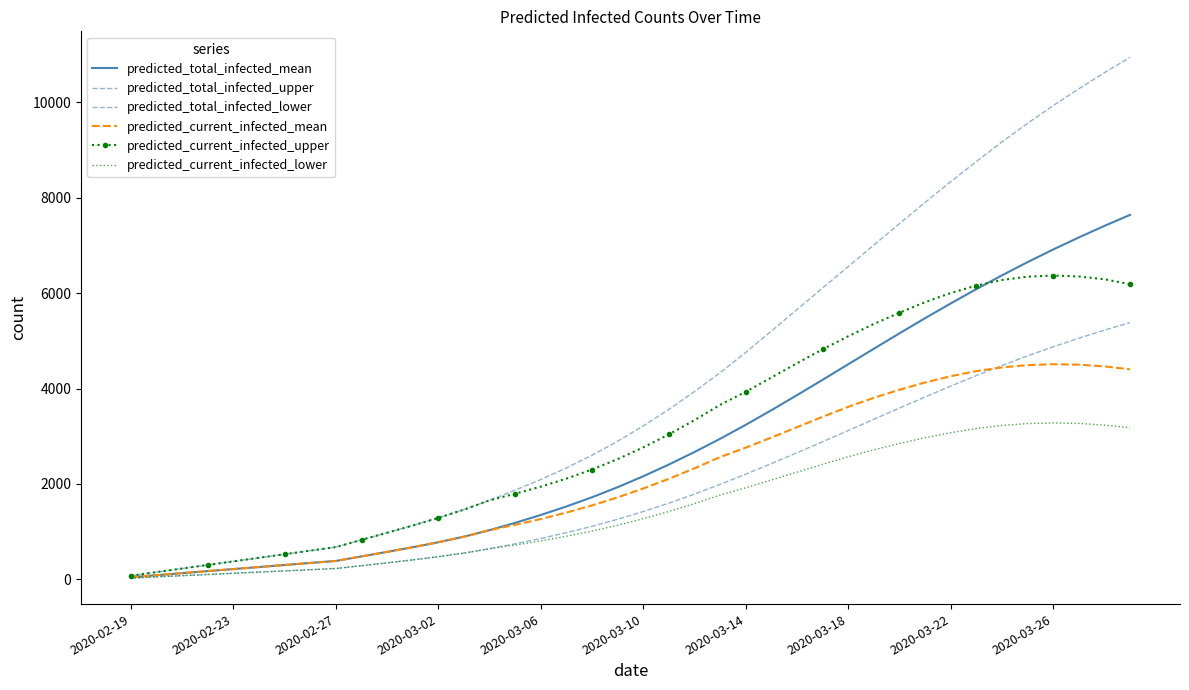

What is the maximum value shown in the chart?

10944